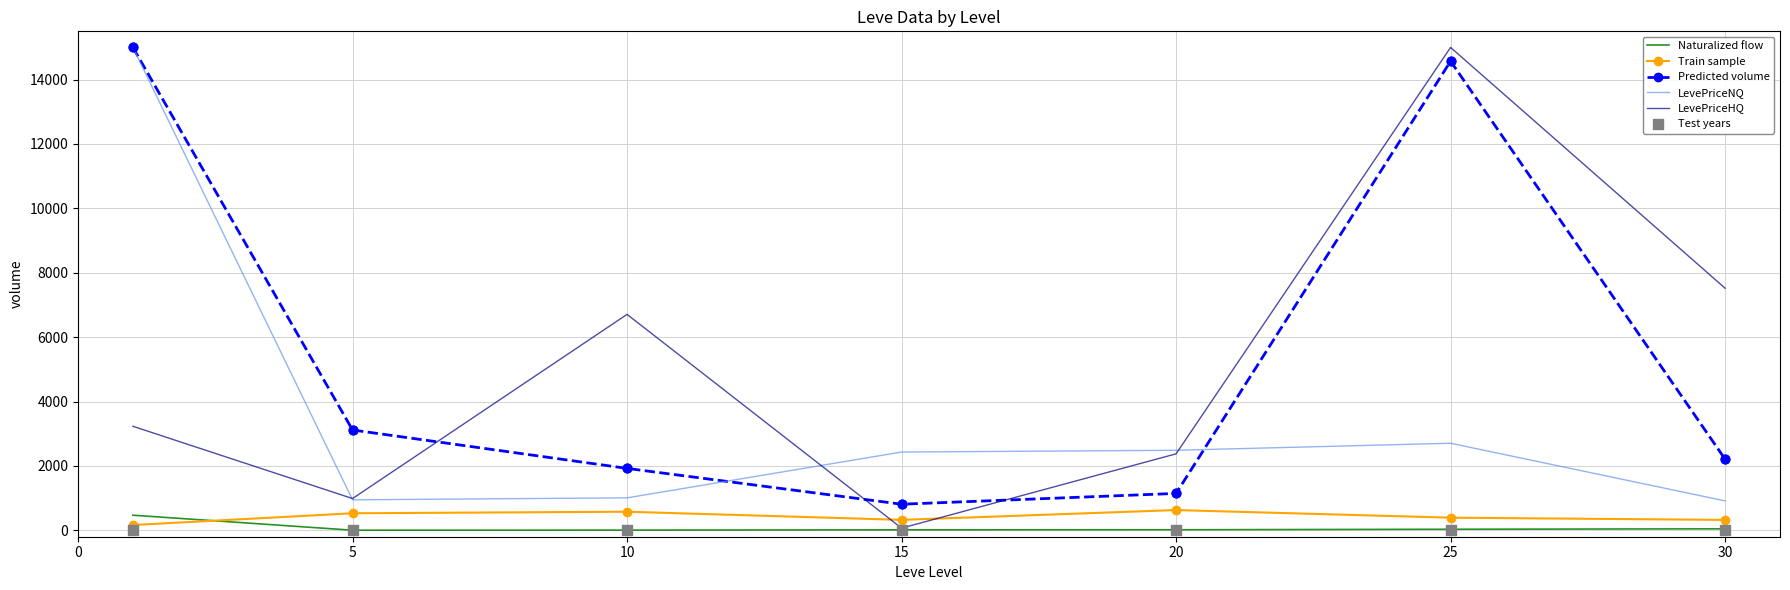

Which series contains the lowest Y value?

Test years